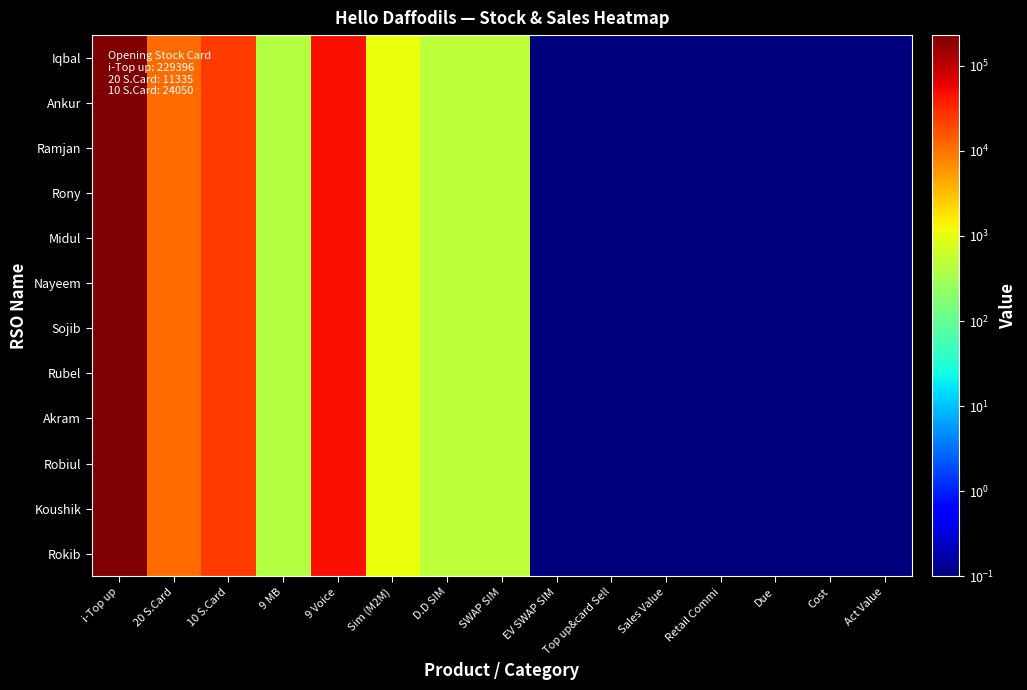

What is the total value across all series at Due?

1.2